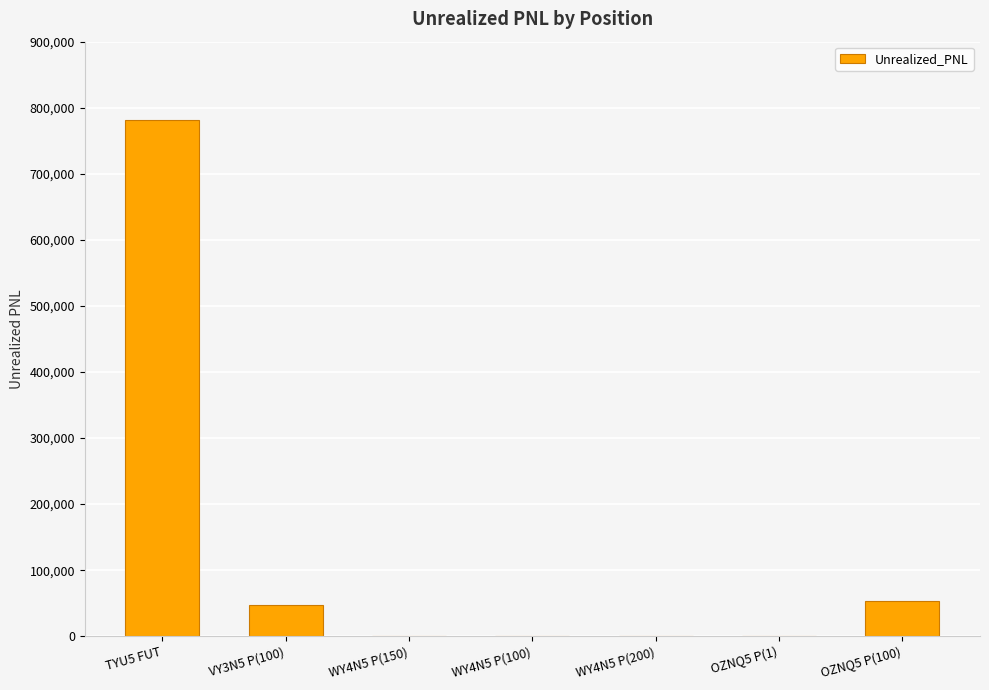

What is the greatest value displayed?

781250.0